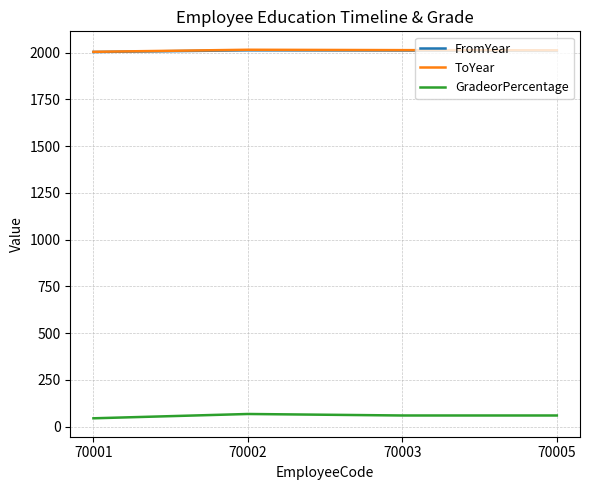

Where does the ToYear series first go above 2013?

70002